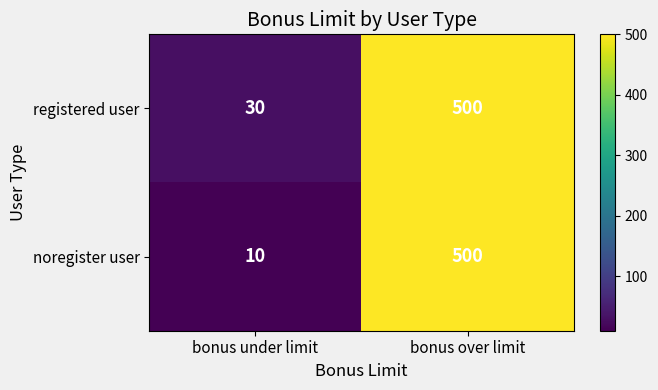

The value of registered user at bonus under limit is 8. True or false?

False